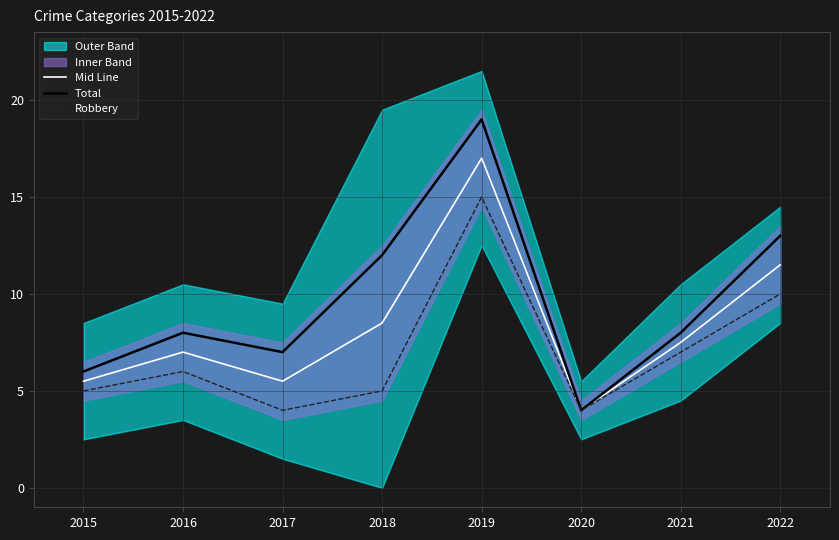

Reading left to right, list all the values displayed in this chart.

Mid Line: 5.5	7.0	5.5	8.5	17.0	4.0	7.5	11.5
Total: 6.0	8.0	7.0	12.0	19.0	4.0	8.0	13.0
Robbery: 5.0	6.0	4.0	5.0	15.0	4.0	7.0	10.0